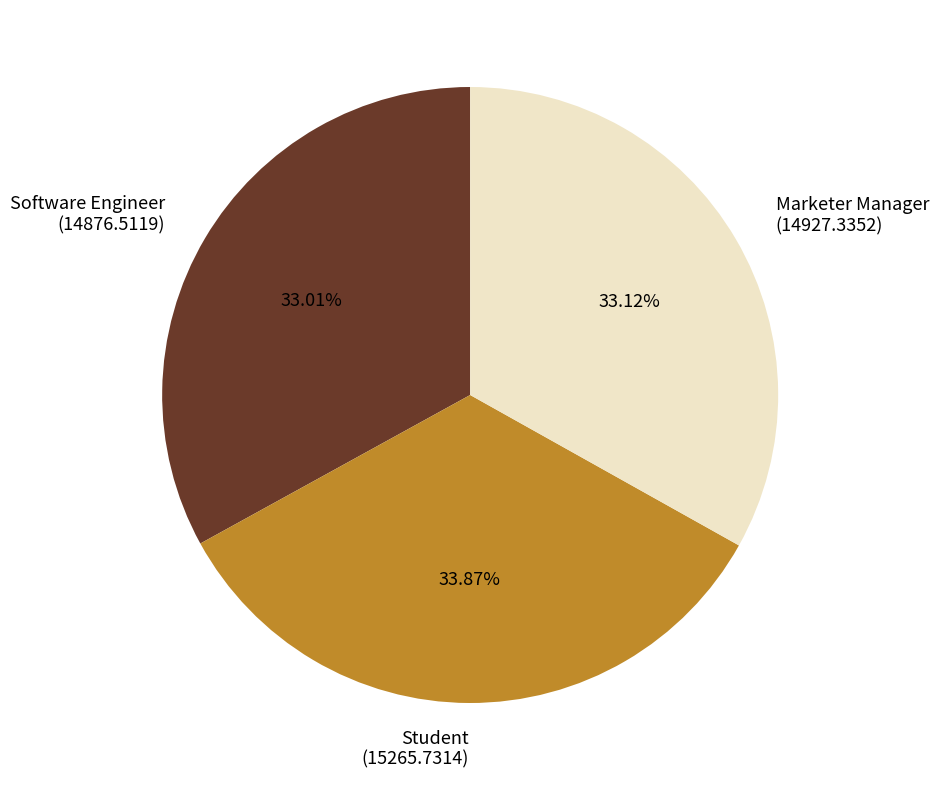

Approximately how many times larger is the value at Student compared to Software Engineer?

1.0